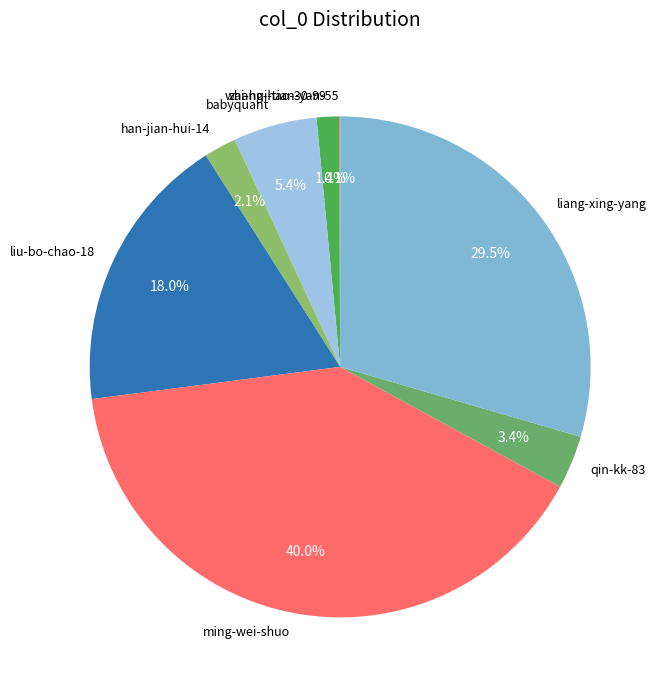

Which category has the biggest portion of the pie?

ming-wei-shuo